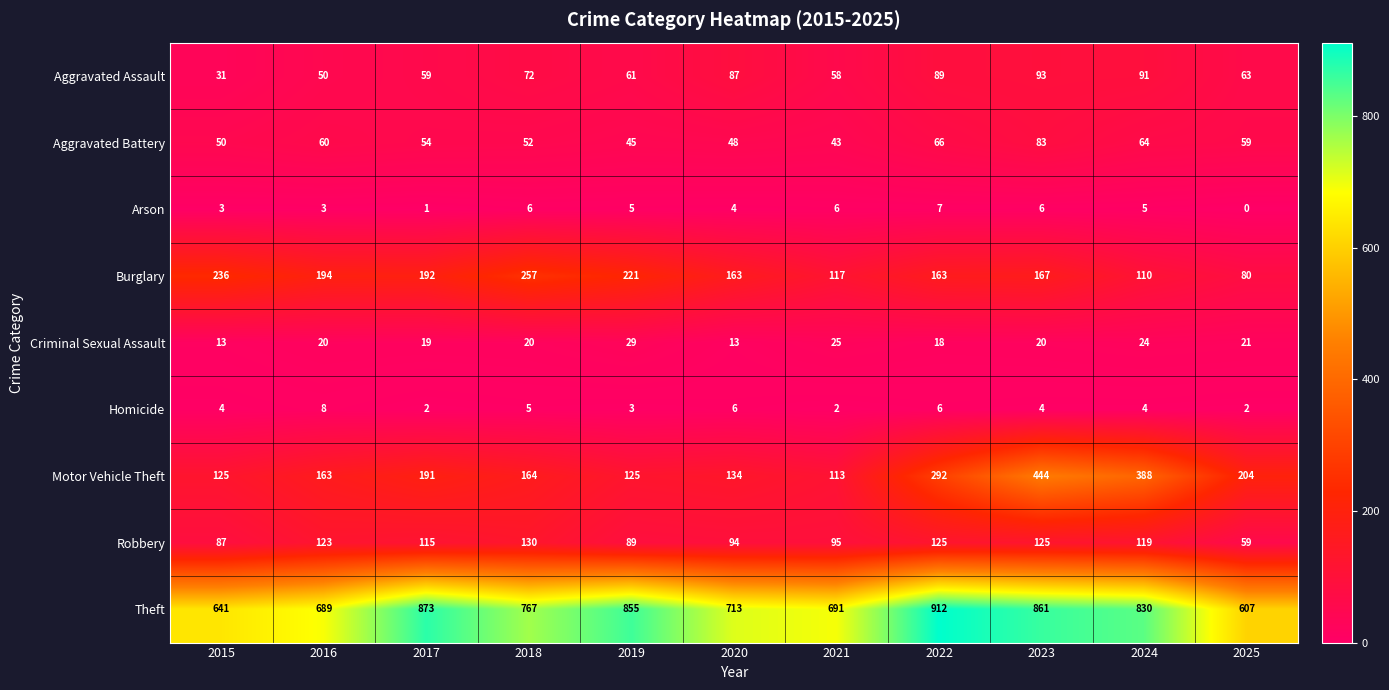

What is the spread (max minus min) of values at 2019?

852